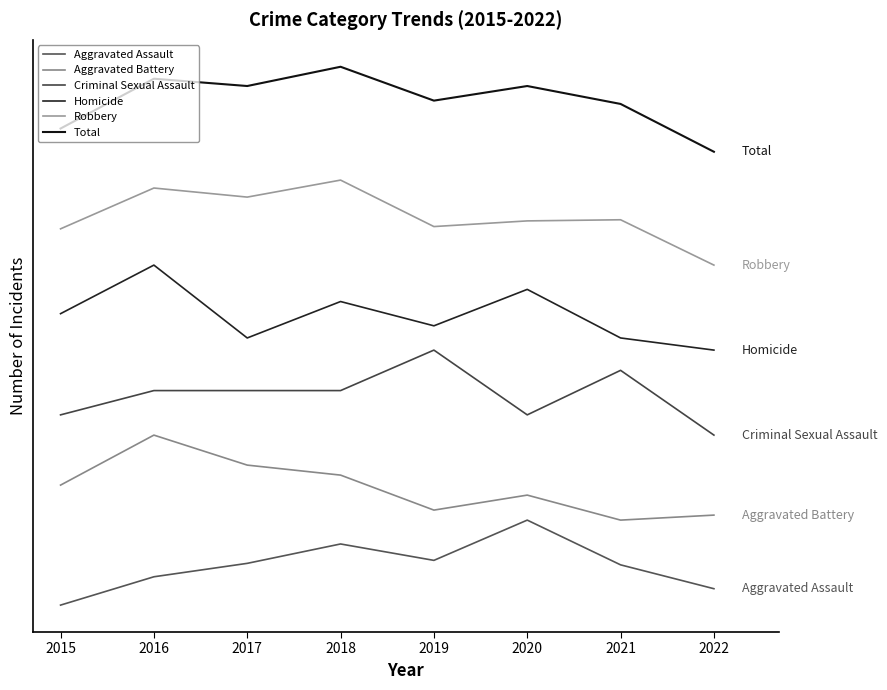

Which series has the widest spread of values?

Total